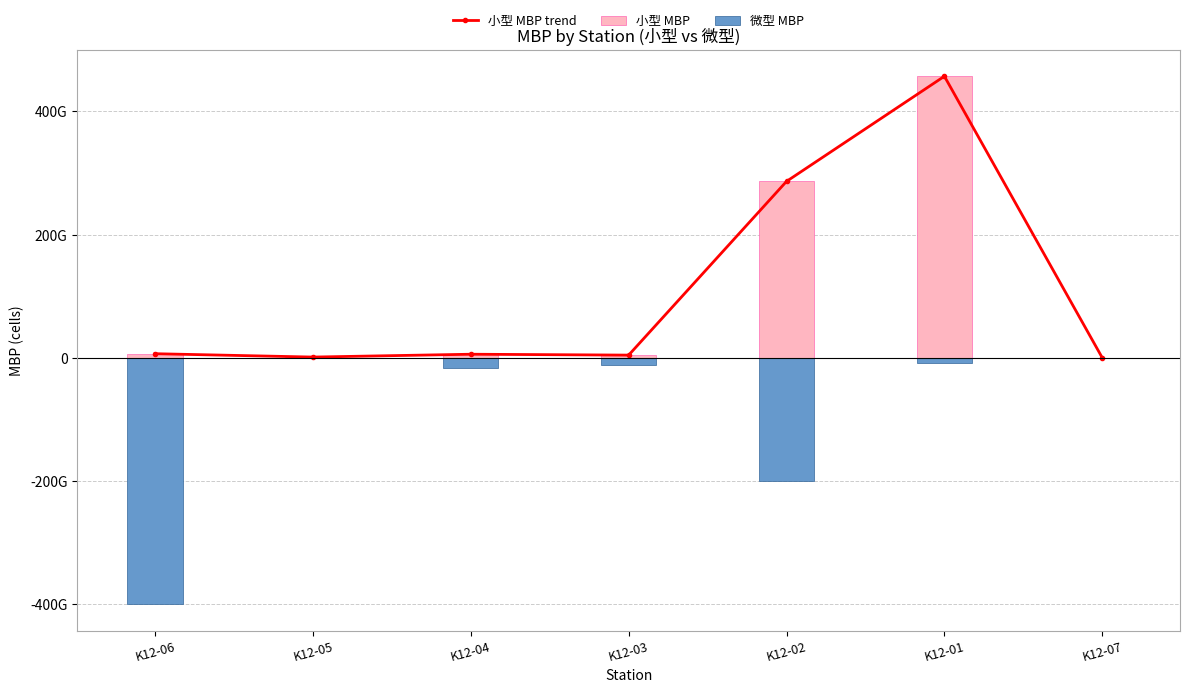

What are all the series names shown in the legend?

小型 MBP trend, 小型 MBP, 微型 MBP